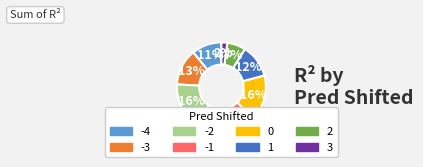

What percentage is the -4 slice, to the nearest percent?

11%